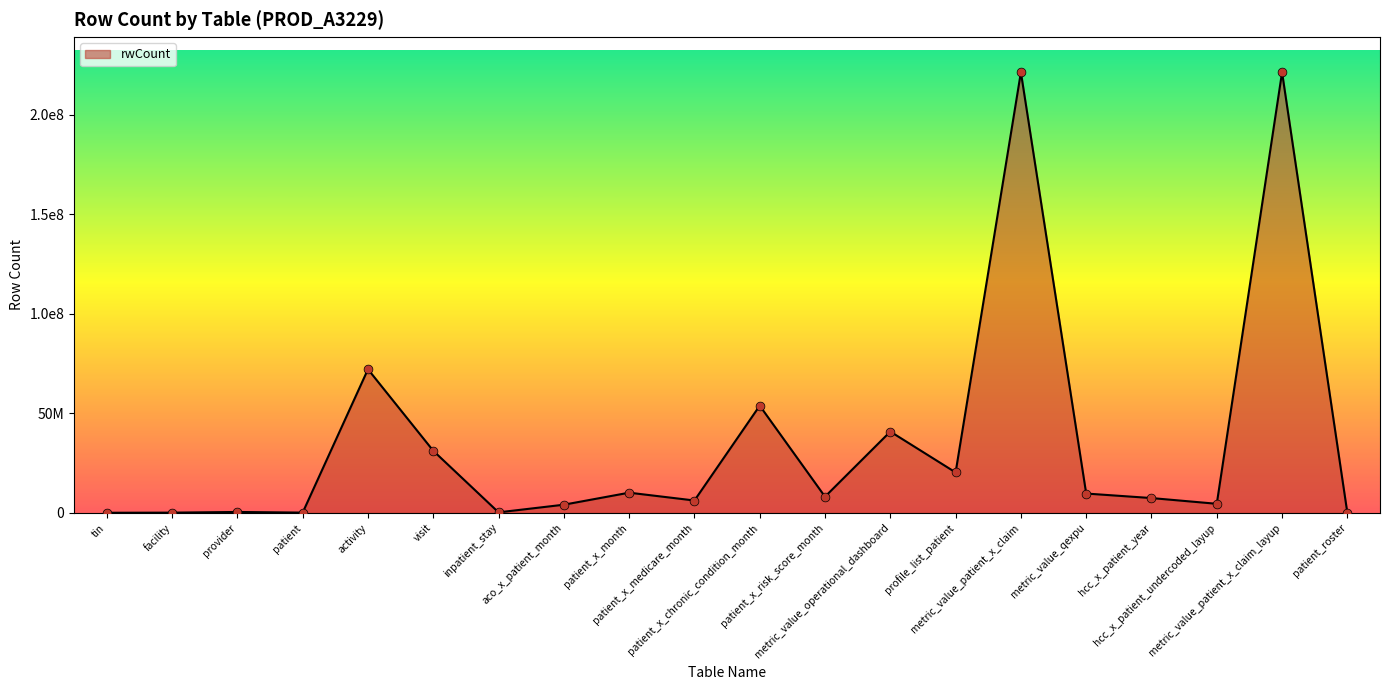

What is the change in value from tin to patient_roster?

-83883